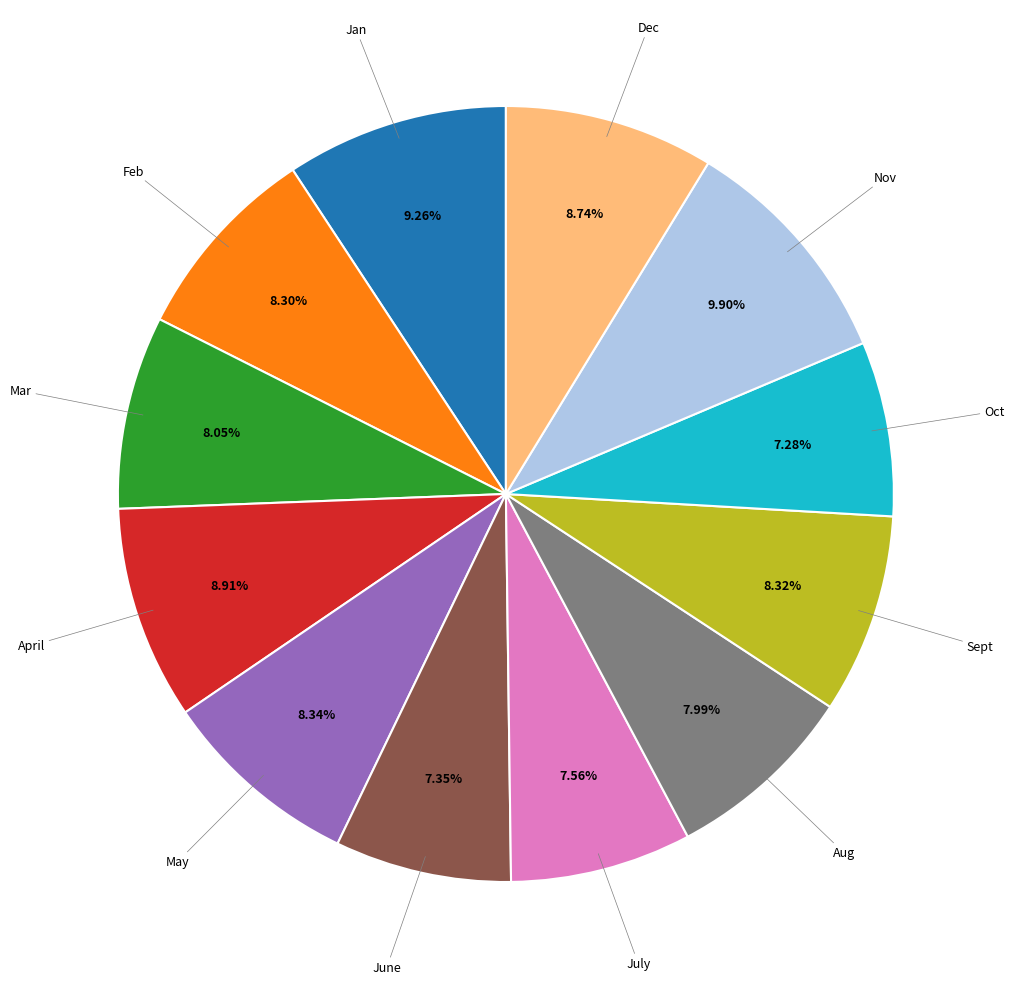

Is there any slice that represents more than half of the pie?

No